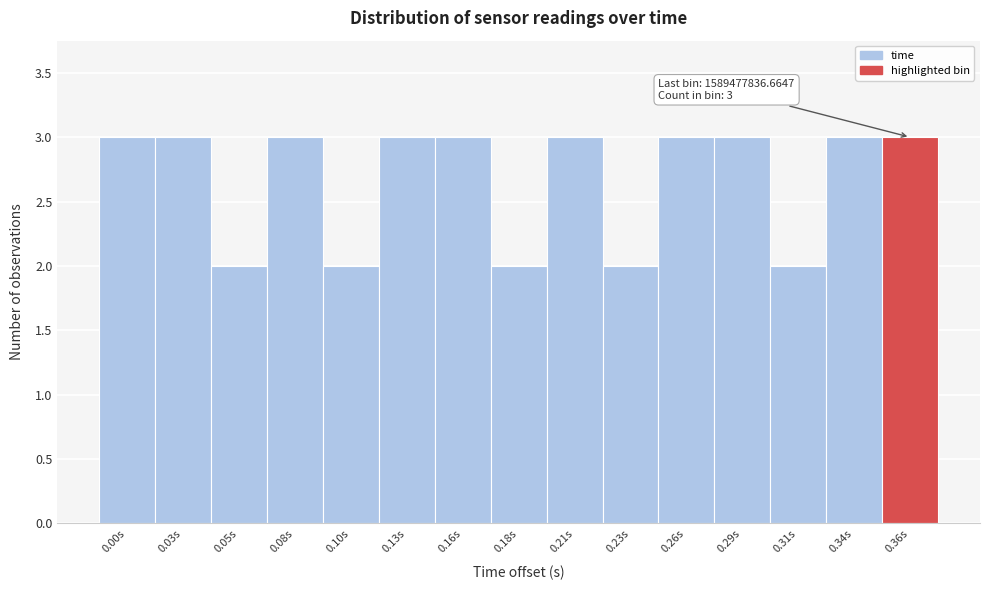

Reading left to right, what are all the values shown in this chart?

0.00s=3	0.03s=3	0.05s=2	0.08s=3	0.10s=2	0.13s=3	0.16s=3	0.18s=2	0.21s=3	0.23s=2	0.26s=3	0.29s=3	0.31s=2	0.34s=3	0.36s=3